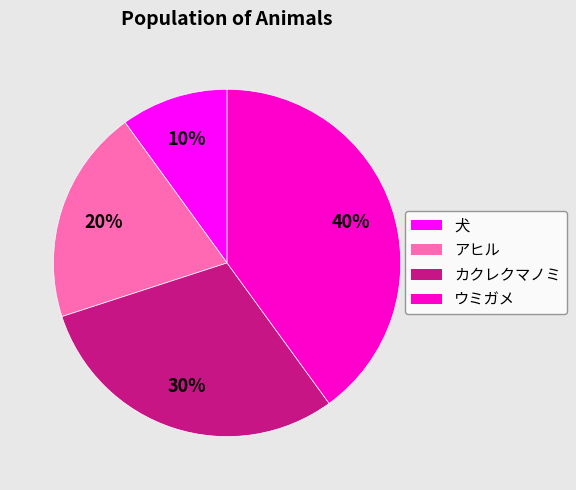

Which category has the smallest portion of the pie?

犬